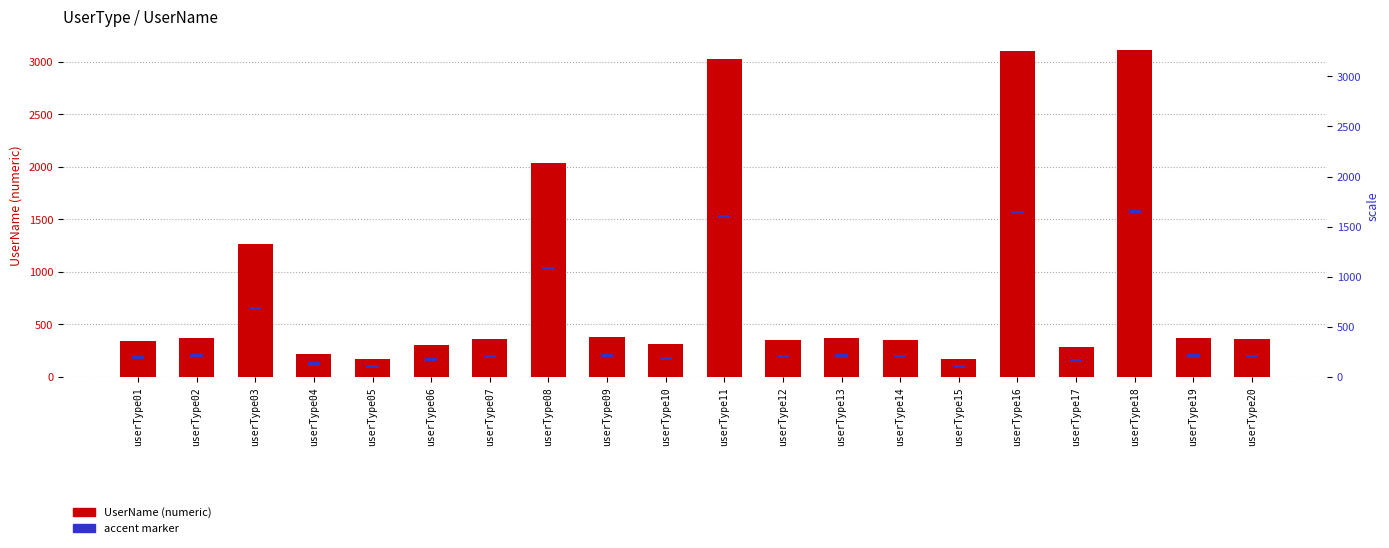

Does the chart contain stacked bars?

No